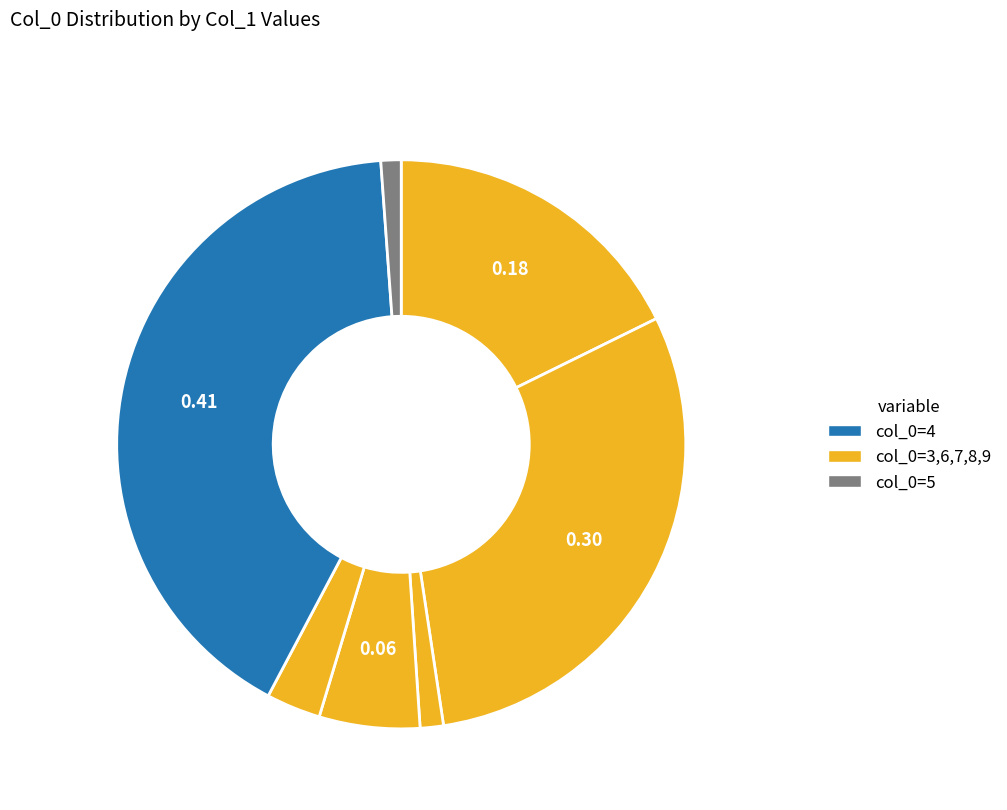

How many segments does this pie chart have?

7